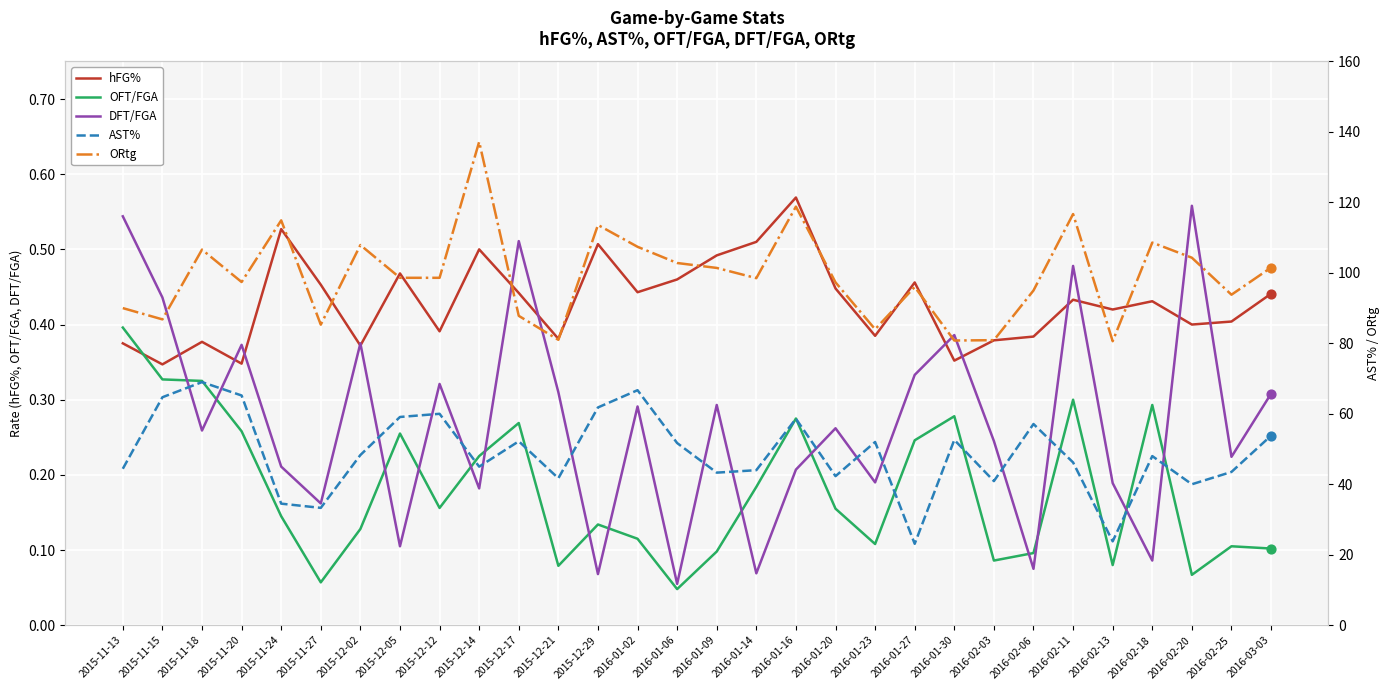

Which series has the widest spread of Y values?

ORtg